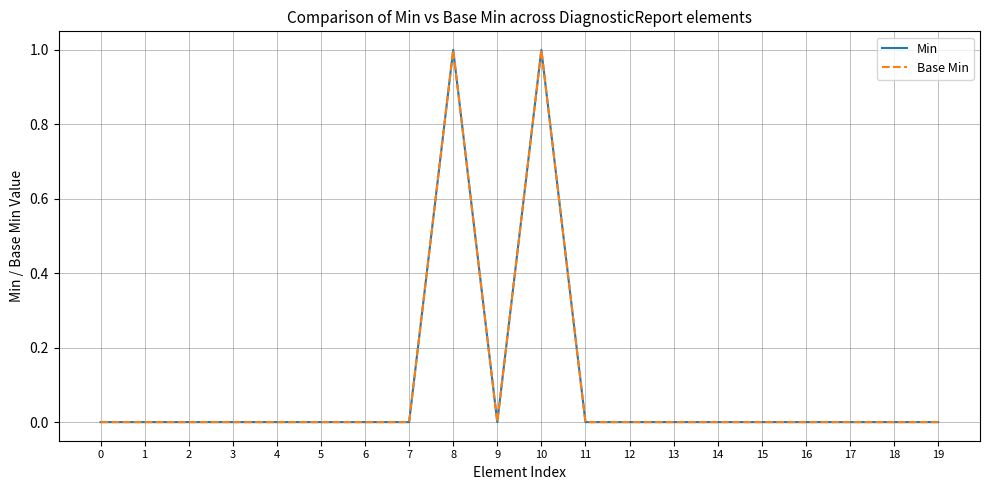

Does the chart have visible grid lines?

Yes